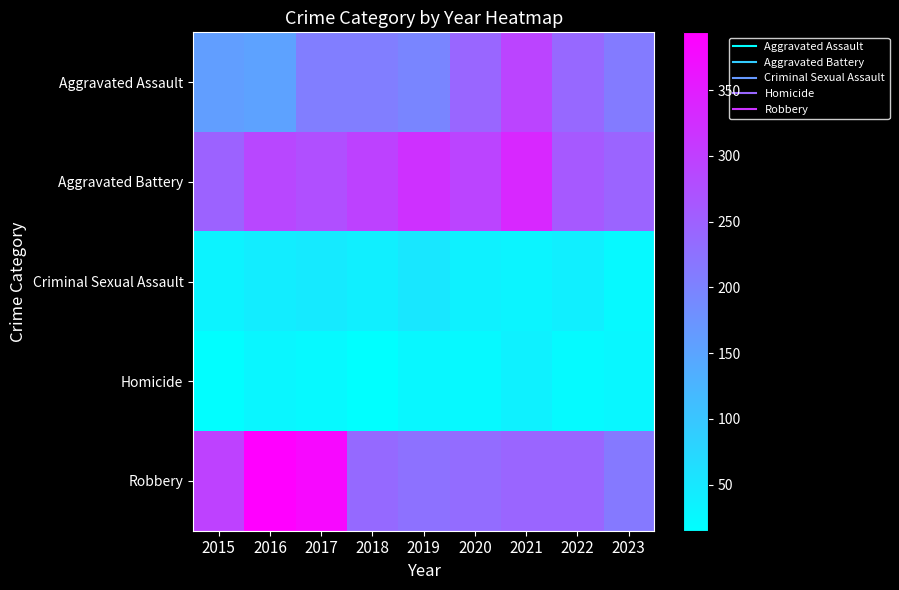

Reading left to right, what are all the values shown in this chart?

Aggravated Assault: 2015=160	2016=154	2017=207	2018=206	2019=197	2020=242	2021=292	2022=239	2023=211
Aggravated Battery: 2015=246	2016=288	2017=277	2018=296	2019=321	2020=293	2021=336	2022=261	2023=245
Criminal Sexual Assault: 2015=34	2016=43	2017=47	2018=40	2019=51	2020=36	2021=32	2022=40	2023=24
Homicide: 2015=17	2016=29	2017=24	2018=15	2019=27	2020=24	2021=37	2022=23	2023=28
Robbery: 2015=297	2016=394	2017=381	2018=237	2019=224	2020=233	2021=244	2022=244	2023=213